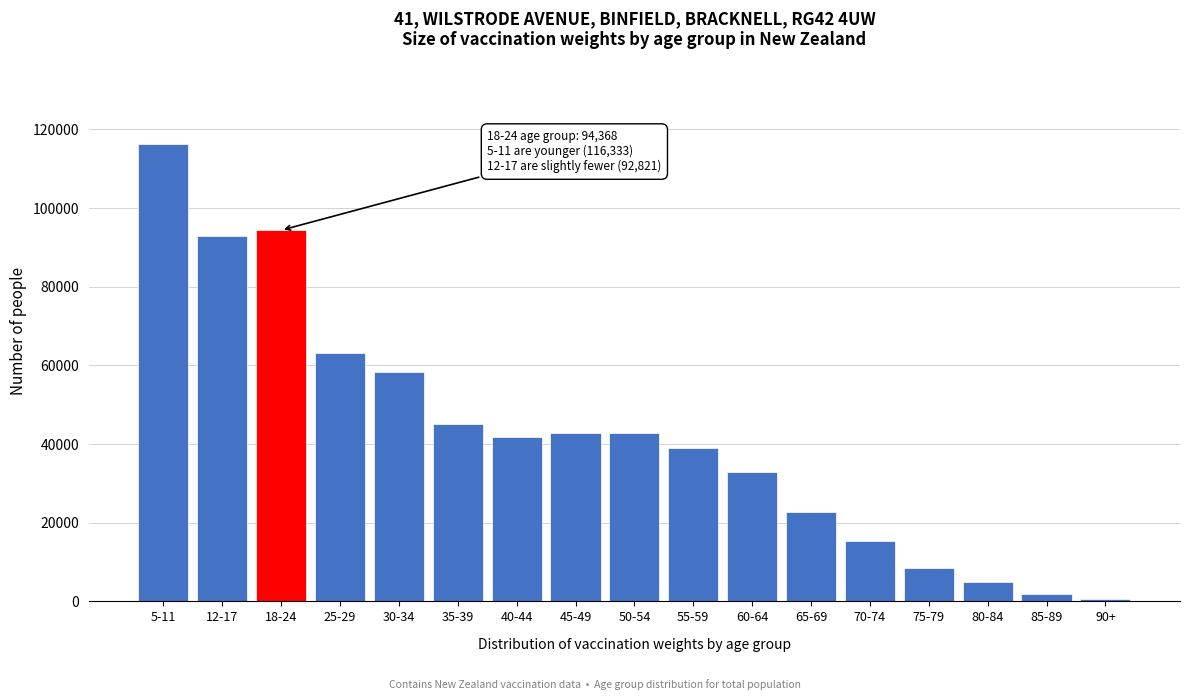

The value at 70-74 is 5413. True or false?

False